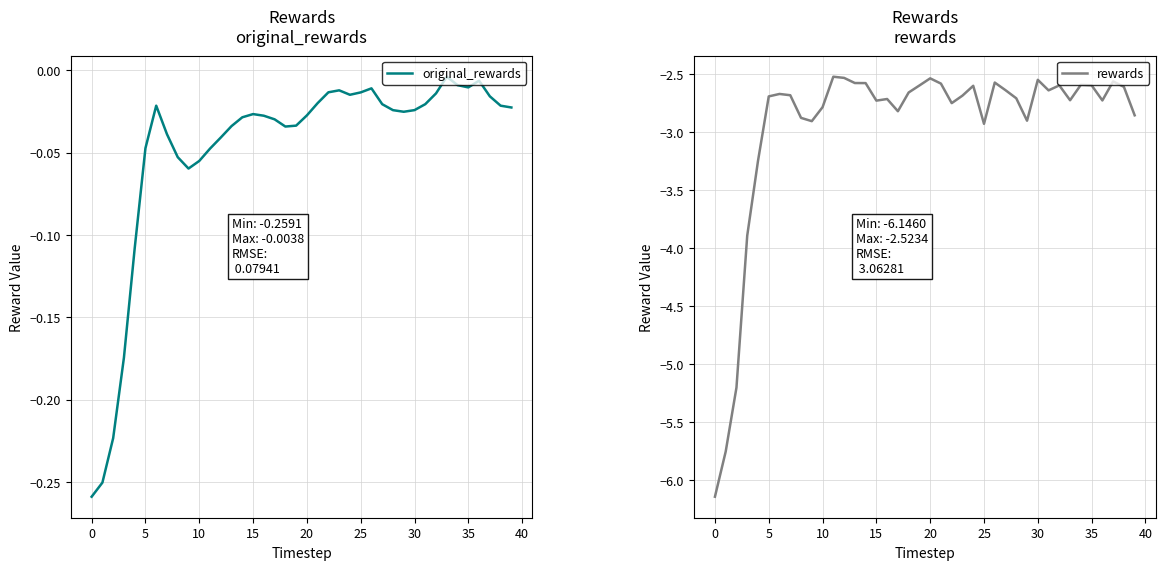

Reading right to left, what are all the values shown in this chart?

original_rewards: -0.0	-0.0	-0.0	-0.0	-0.0	-0.0	-0.0	-0.0	-0.0	-0.0	-0.0	-0.0	-0.0	-0.0	-0.0	-0.0	-0.0	-0.0	-0.0	-0.0	-0.0	-0.0	-0.0	-0.0	-0.0	-0.0	-0.0	-0.0	-0.0	-0.1	-0.1	-0.1	-0.0	-0.0	-0.0	-0.1	-0.2	-0.2	-0.3	-0.3
rewards: -2.9	-2.6	-2.6	-2.7	-2.6	-2.6	-2.7	-2.6	-2.6	-2.6	-2.9	-2.7	-2.6	-2.6	-2.9	-2.6	-2.7	-2.8	-2.6	-2.5	-2.6	-2.7	-2.8	-2.7	-2.7	-2.6	-2.6	-2.5	-2.5	-2.8	-2.9	-2.9	-2.7	-2.7	-2.7	-3.3	-3.9	-5.2	-5.8	-6.1